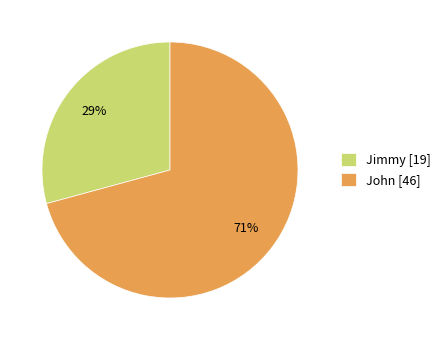

Which category has the biggest portion of the pie?

John